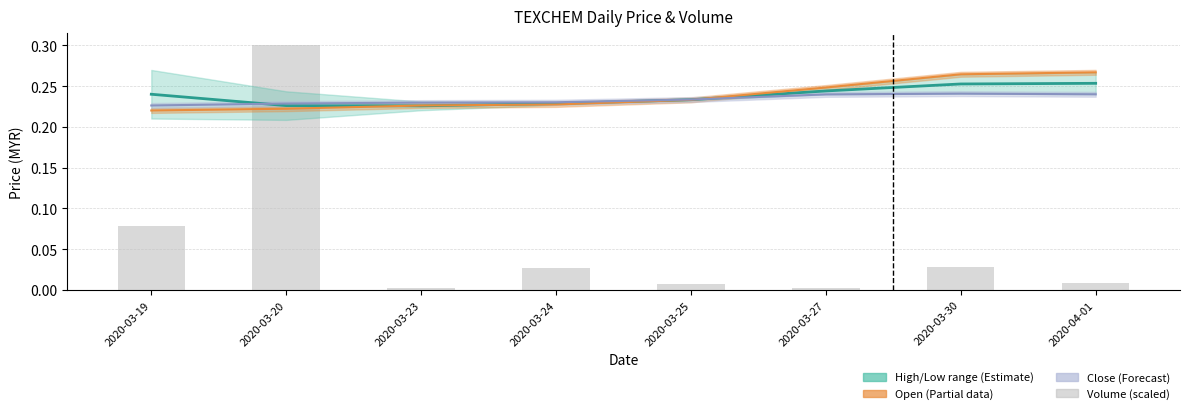

What is the average value of the Volume (scaled) series?

0.1